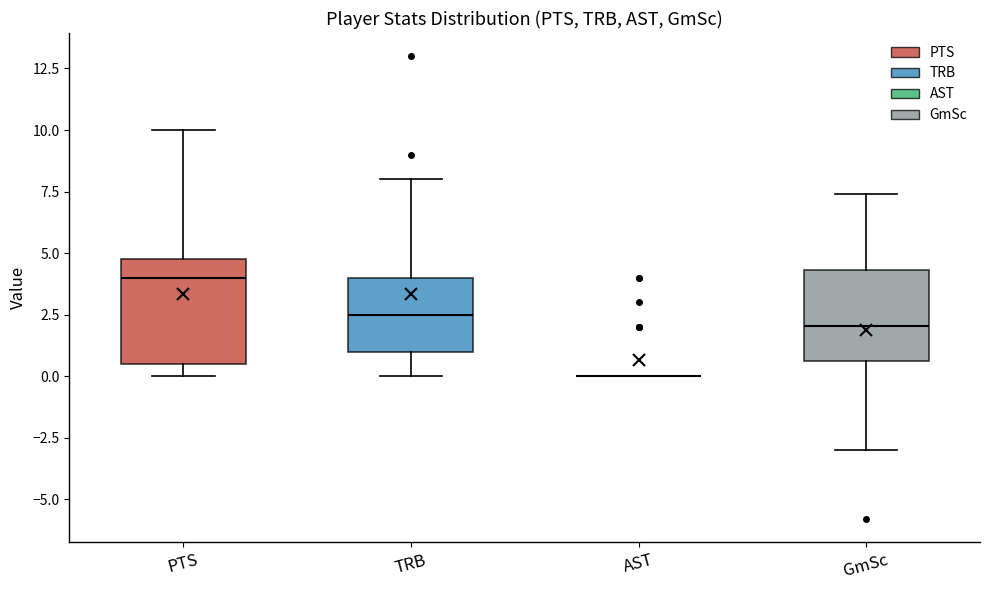

Reading left to right, transcribe this box plot: for each box, give where its median line is, the range the box spans, and where its two whiskers end, as read against the y-axis. The values are not printed on the chart, so give them approximately, as read against the axis.

PTS: median 4.0, box 0.5 to 5.0, whiskers 0.0 to 10.0
TRB: median 2.5, box 1.0 to 4.0, whiskers 0.0 to 8.0
AST: box collapsed to a line at 0.0, whiskers 0.0 to 0.0
GmSc: median 2.0, box 0.5 to 4.5, whiskers -3.0 to 7.5